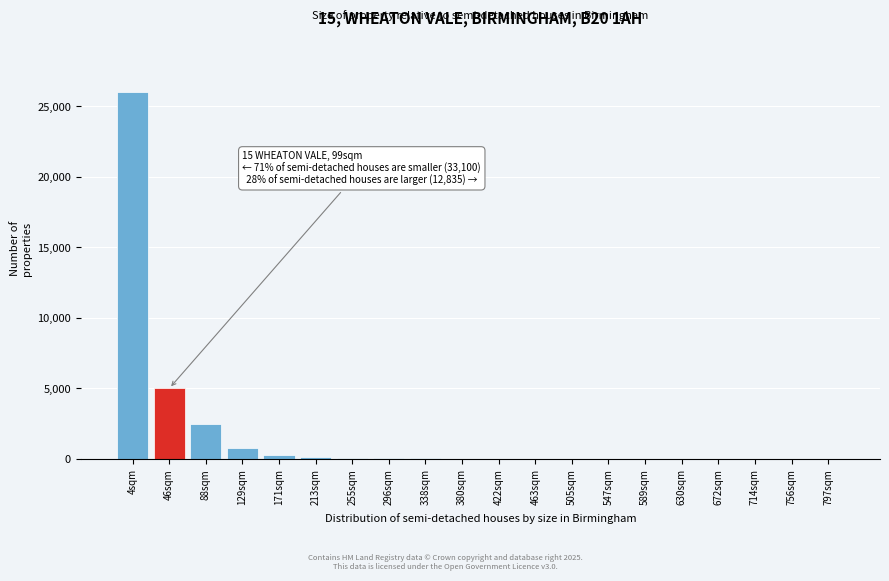

True or false: the data shows 3 at 672sqm.

True